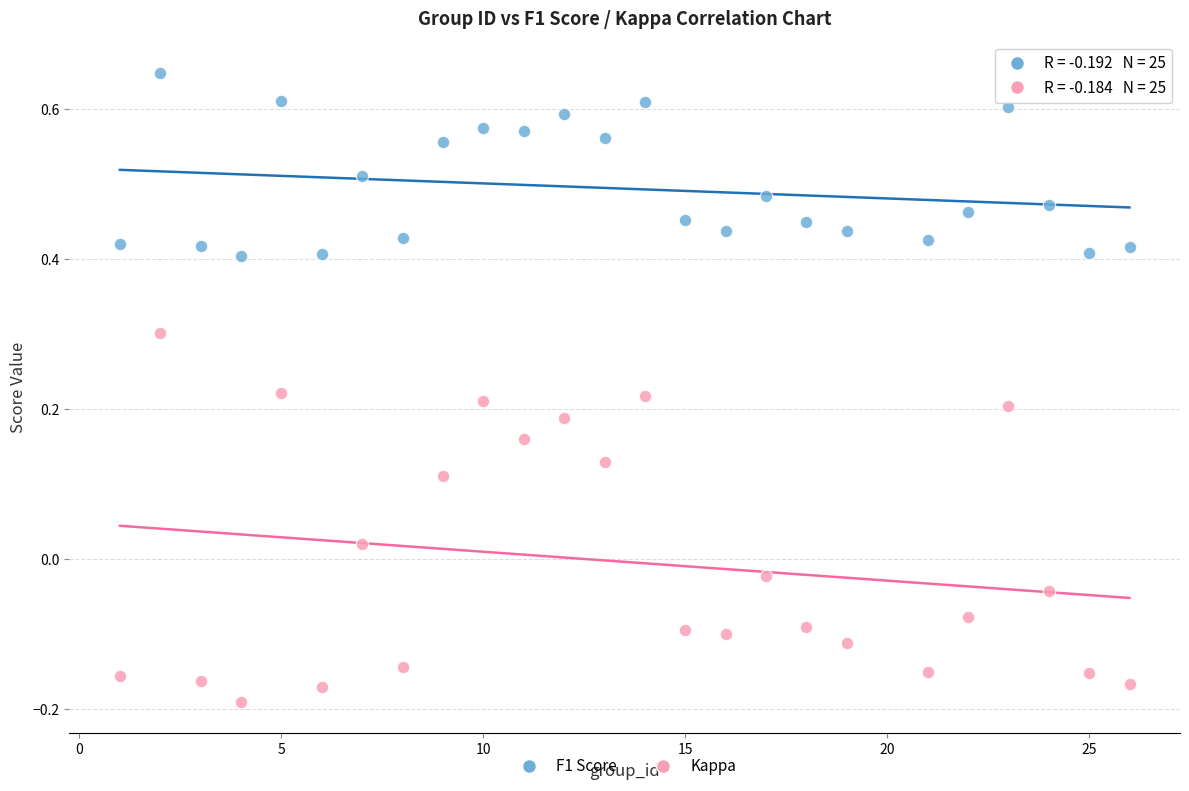

What are all the series names shown in the legend?

F1 Score, Kappa